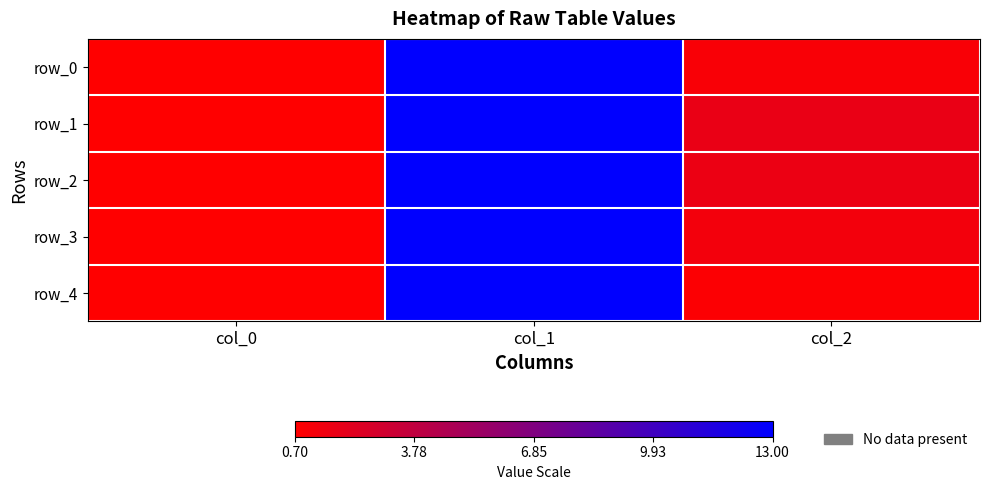

True or false: row_2 has a value of 0.4 at col_2.

False